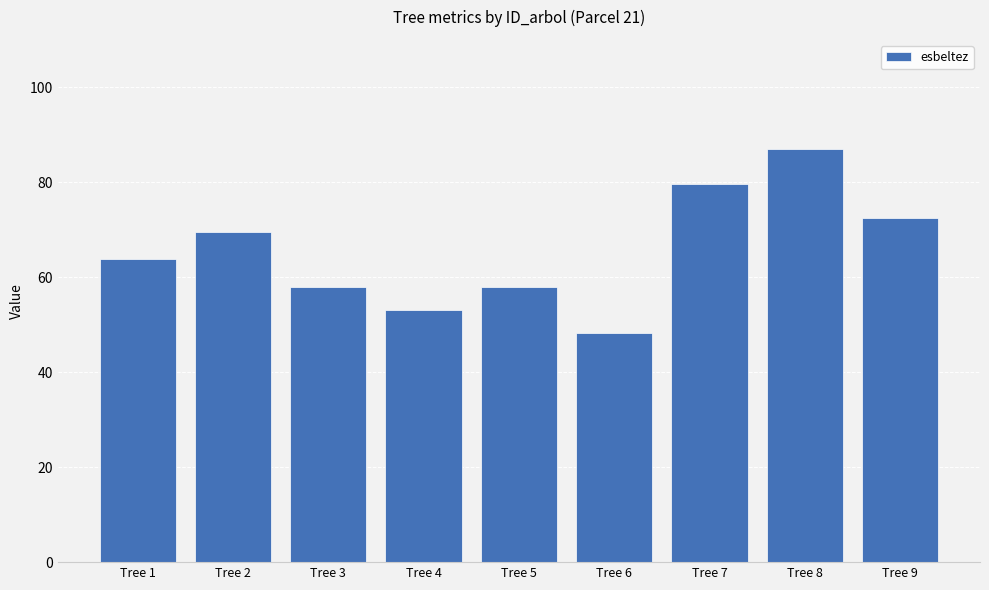

What is the average value?

65.5